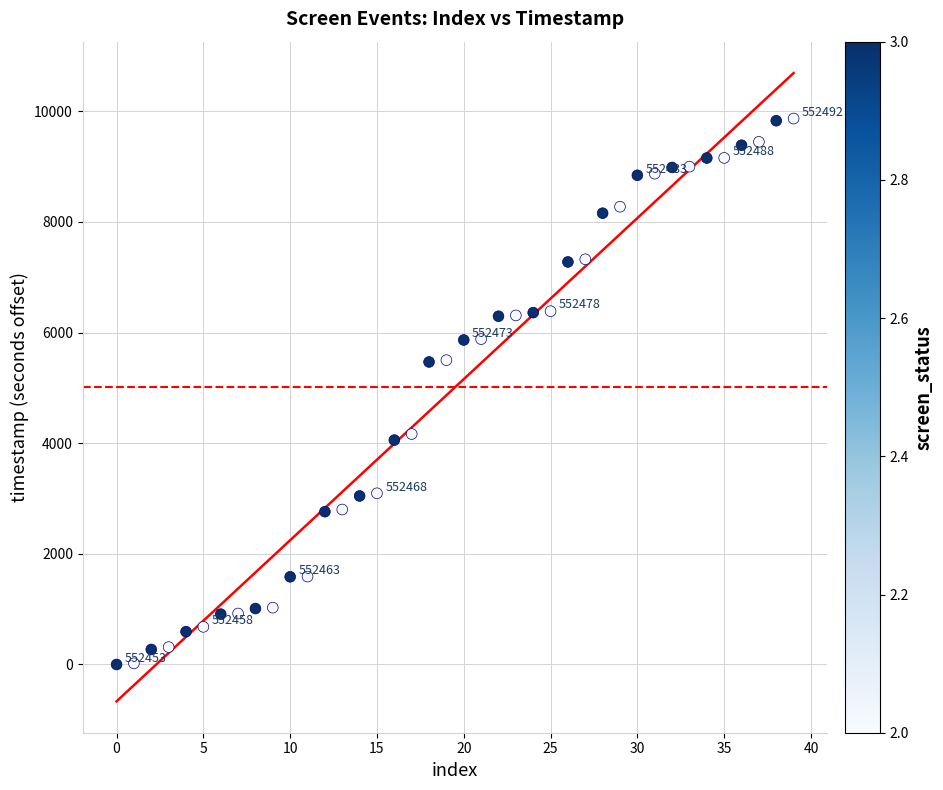

What is the range of Y values (max minus min)?

9868.1